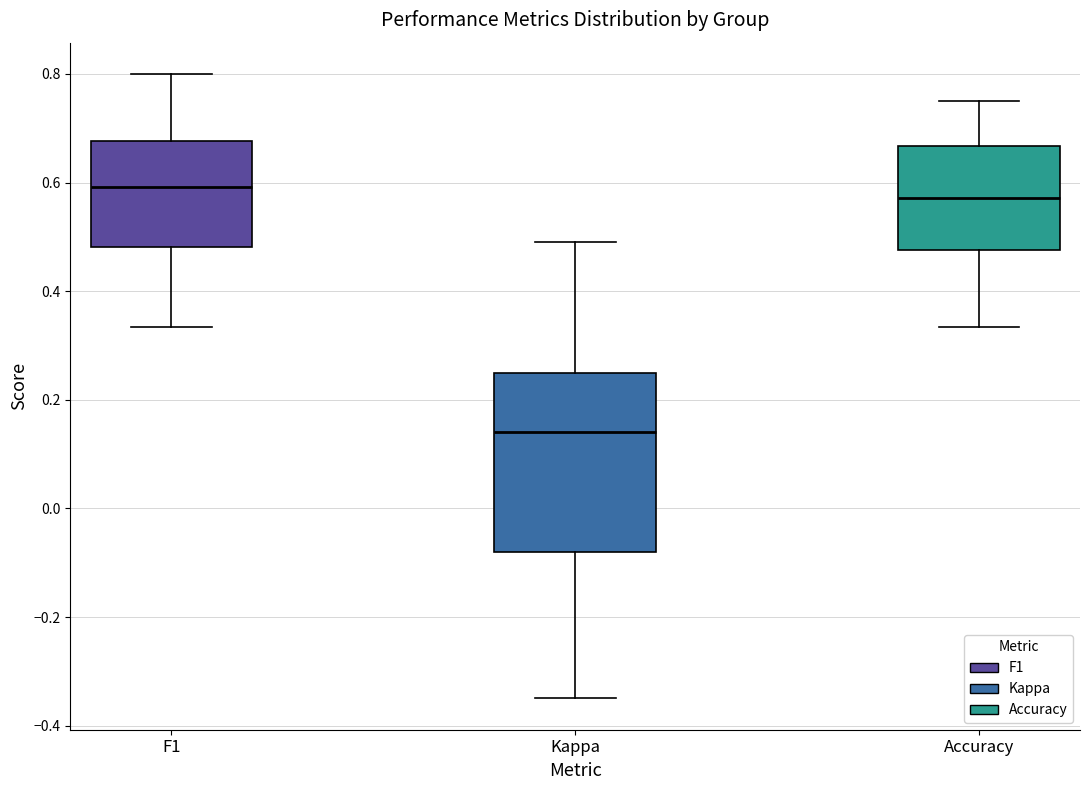

Comparing the boxes themselves (not the whiskers), which one is the tallest?

Kappa